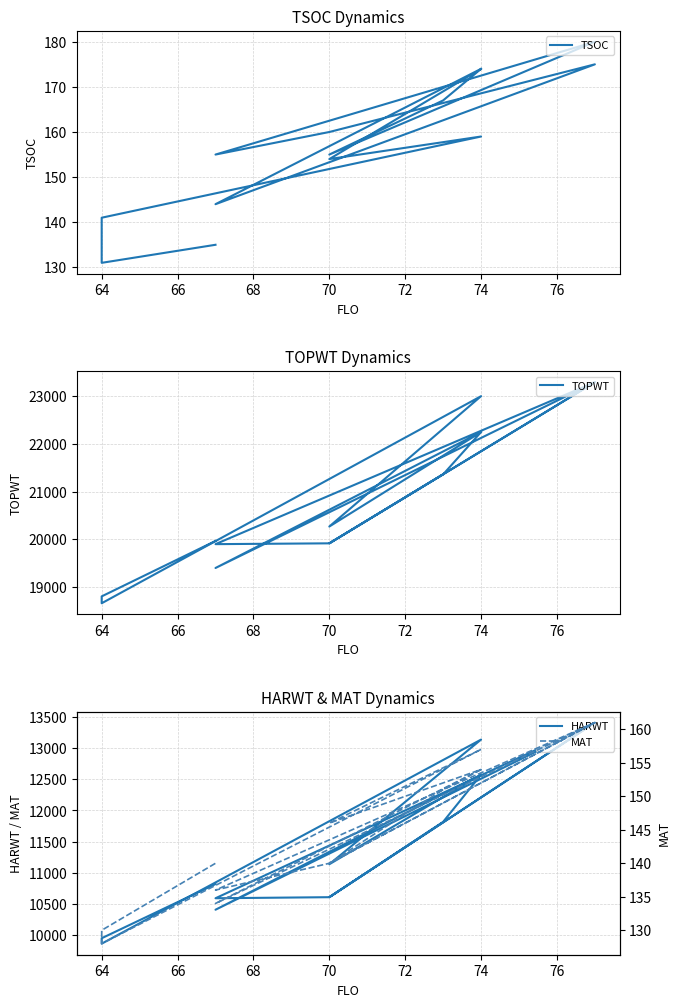

Between 74 and 76, which is larger?

74